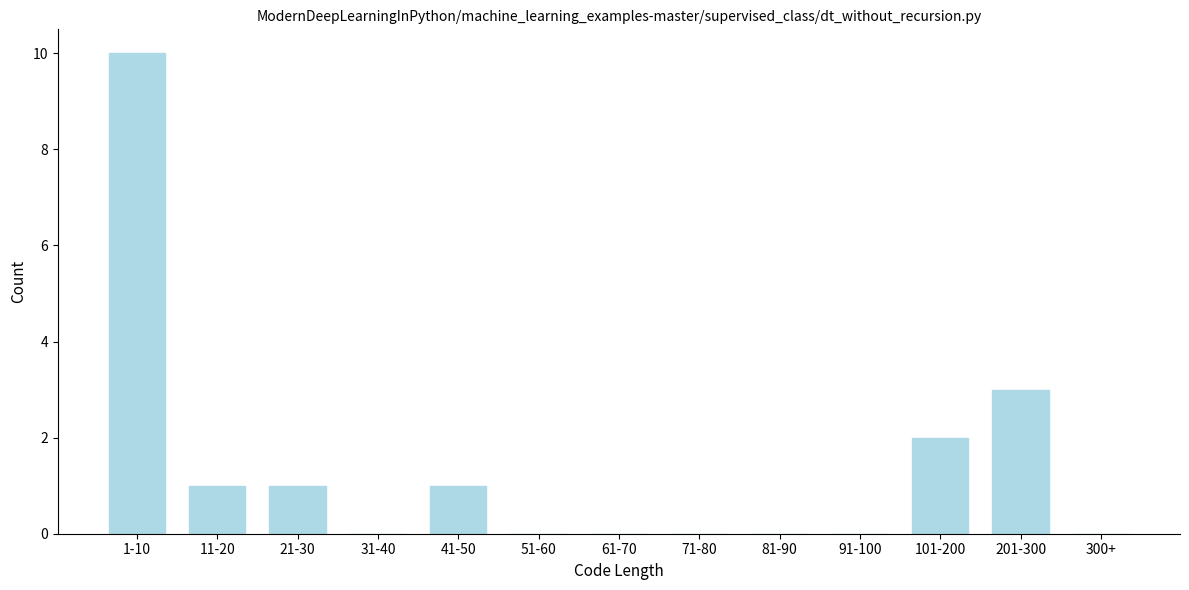

Reading left to right, transcribe all the data shown in this chart.

1-10=10	11-20=1	21-30=1	31-40=0	41-50=1	51-60=0	61-70=0	71-80=0	81-90=0	91-100=0	101-200=2	201-300=3	300+=0